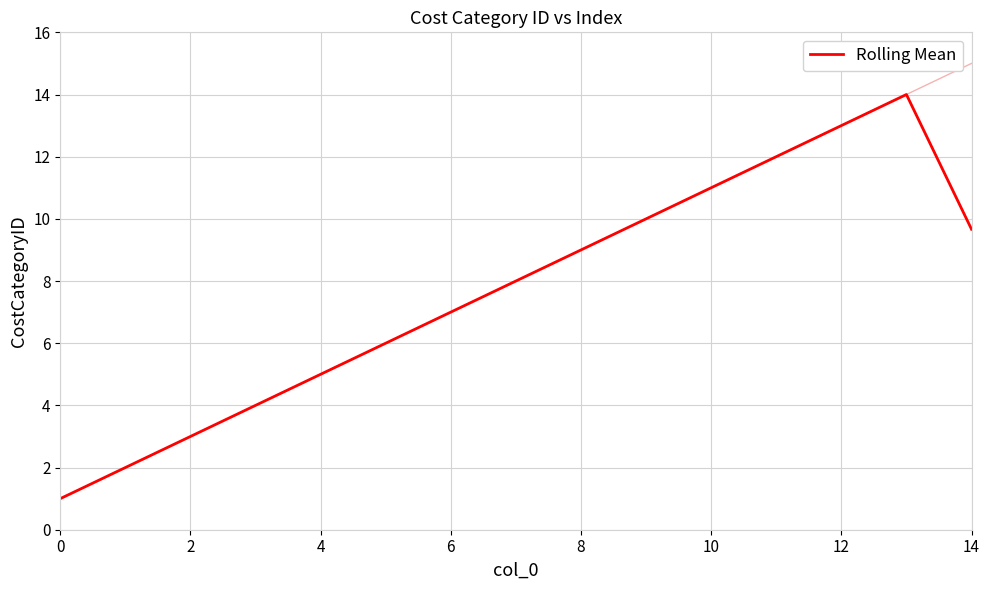

The Rolling Mean series shows 13.0 at 12. True or false?

True